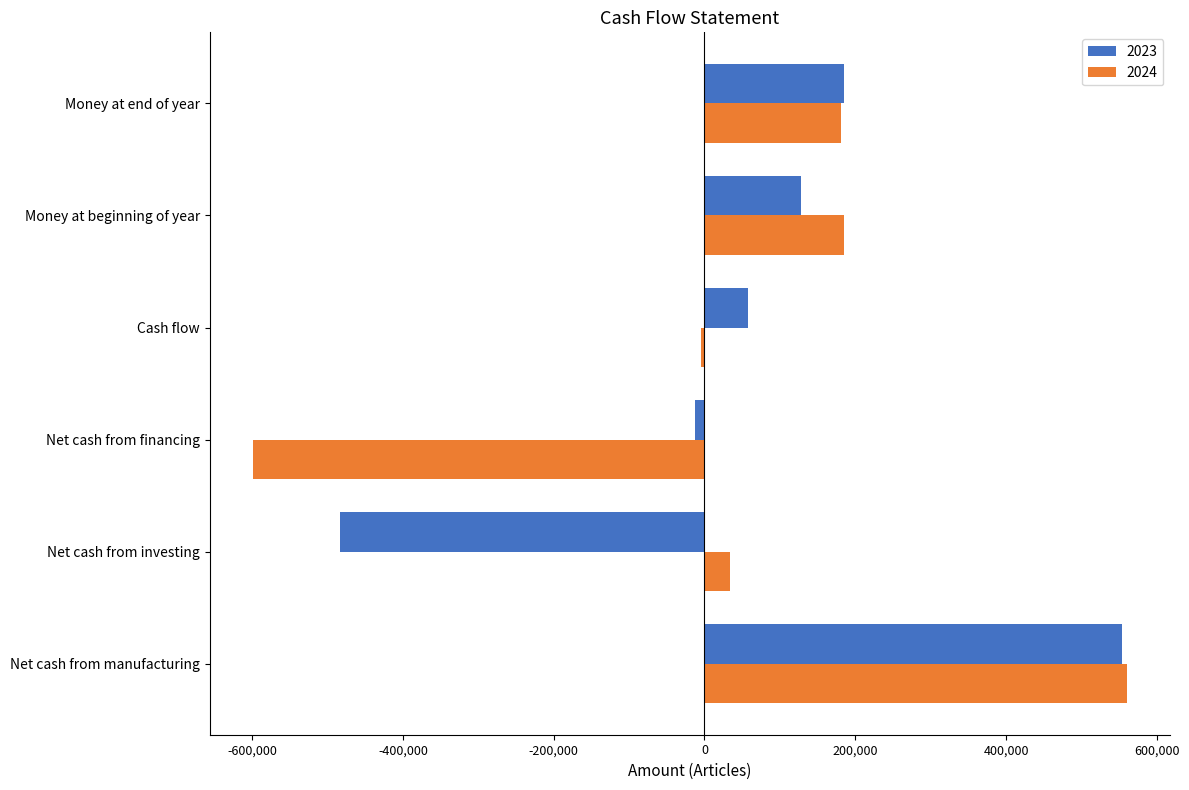

What is the maximum value shown in the chart?

559927